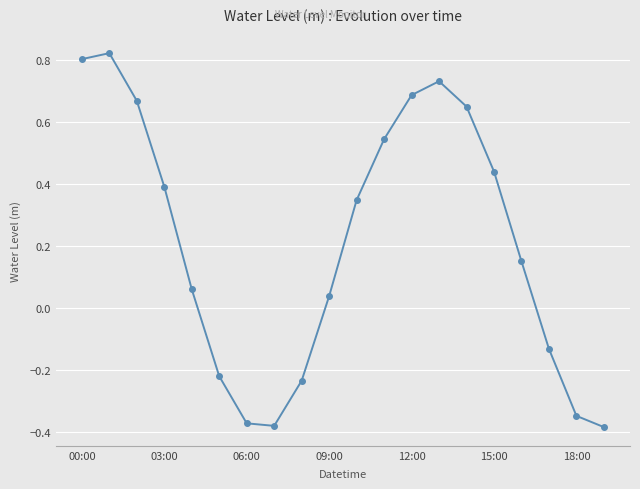

What is the difference between the second highest and minimum values?

1.2